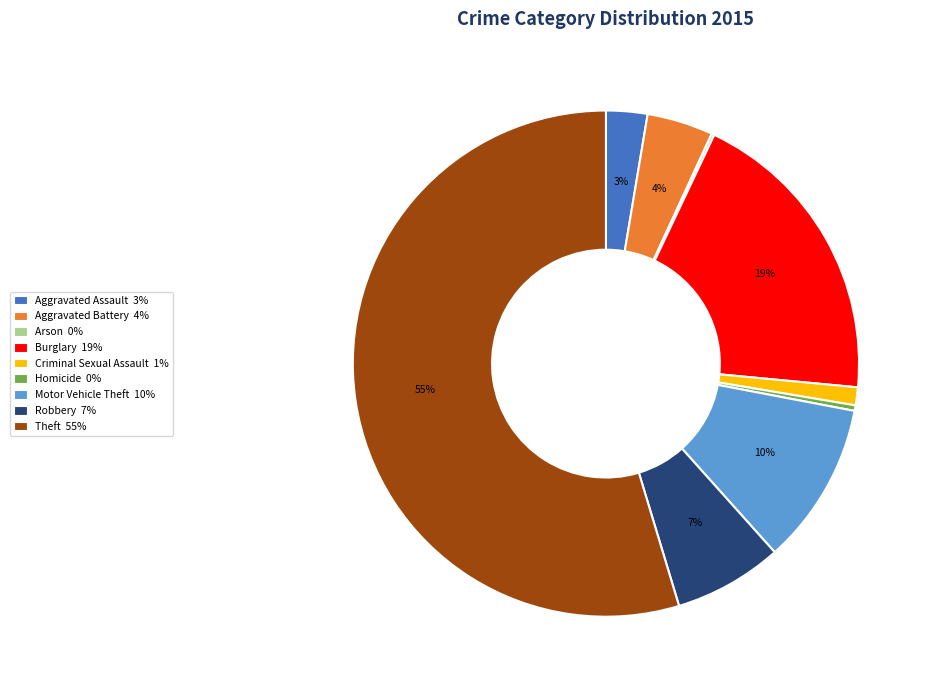

To the nearest percent, what is the average slice percentage?

11%